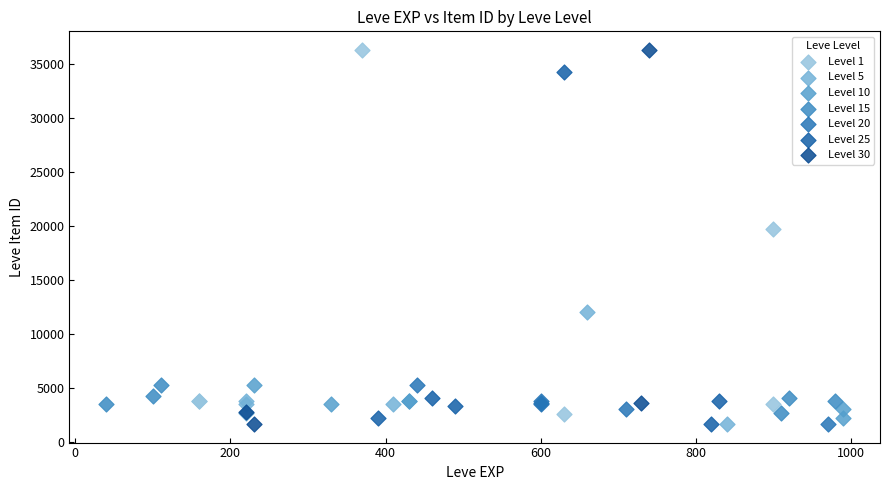

What are all the series names shown in the legend?

Level 1, Level 5, Level 10, Level 15, Level 20, Level 25, Level 30